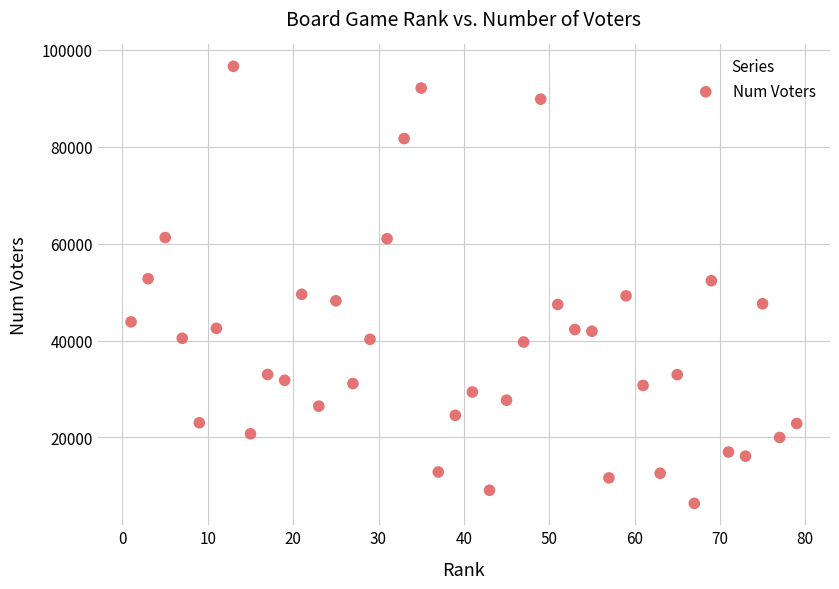

What is the range of Y values (max minus min)?

90255